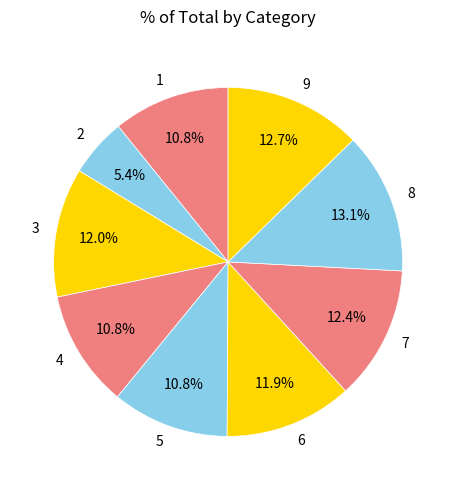

To the nearest percent, what is the combined percentage of 9 and 1?

24%